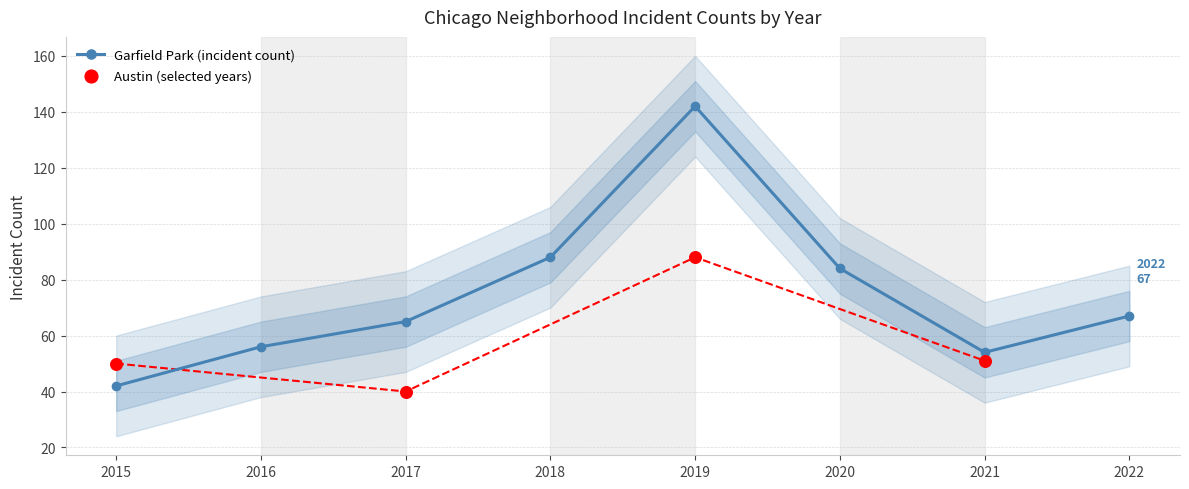

What is the value of the Garfield Park (incident count) point at the 4th from the left?

88